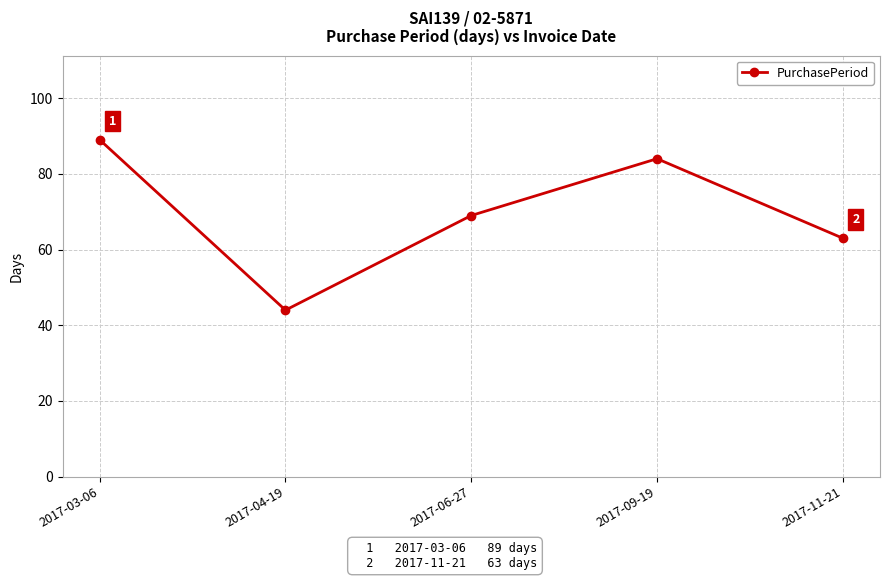

Is this an area chart (filled region under the line)?

No